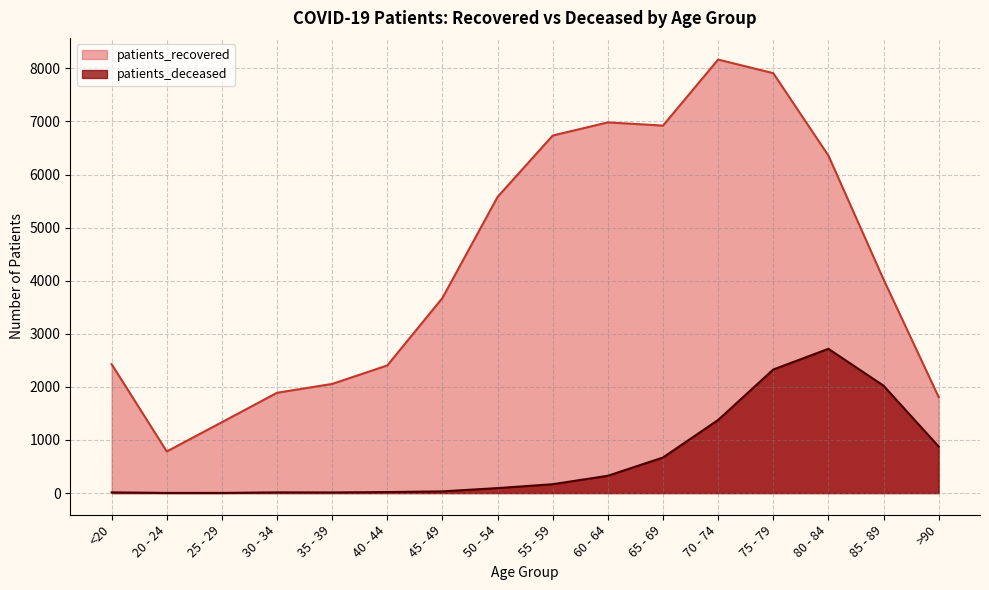

The value of patients_deceased at 25 - 29 is 3. True or false?

True